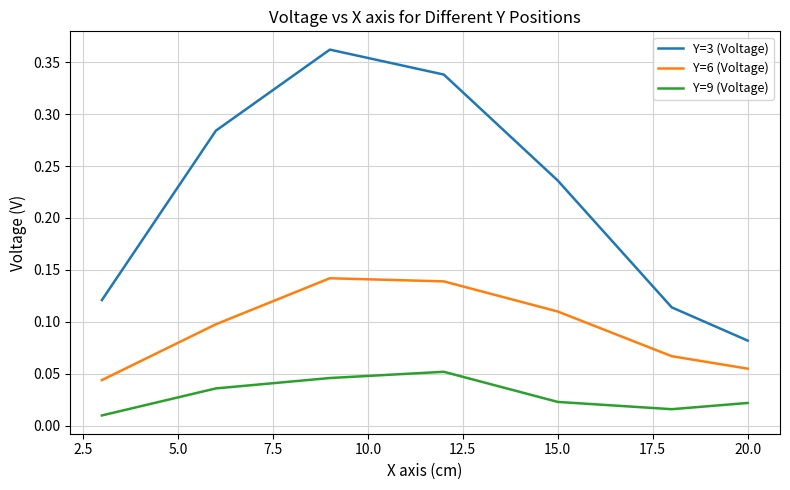

Which series has the largest total across all categories?

Y=3 (Voltage)